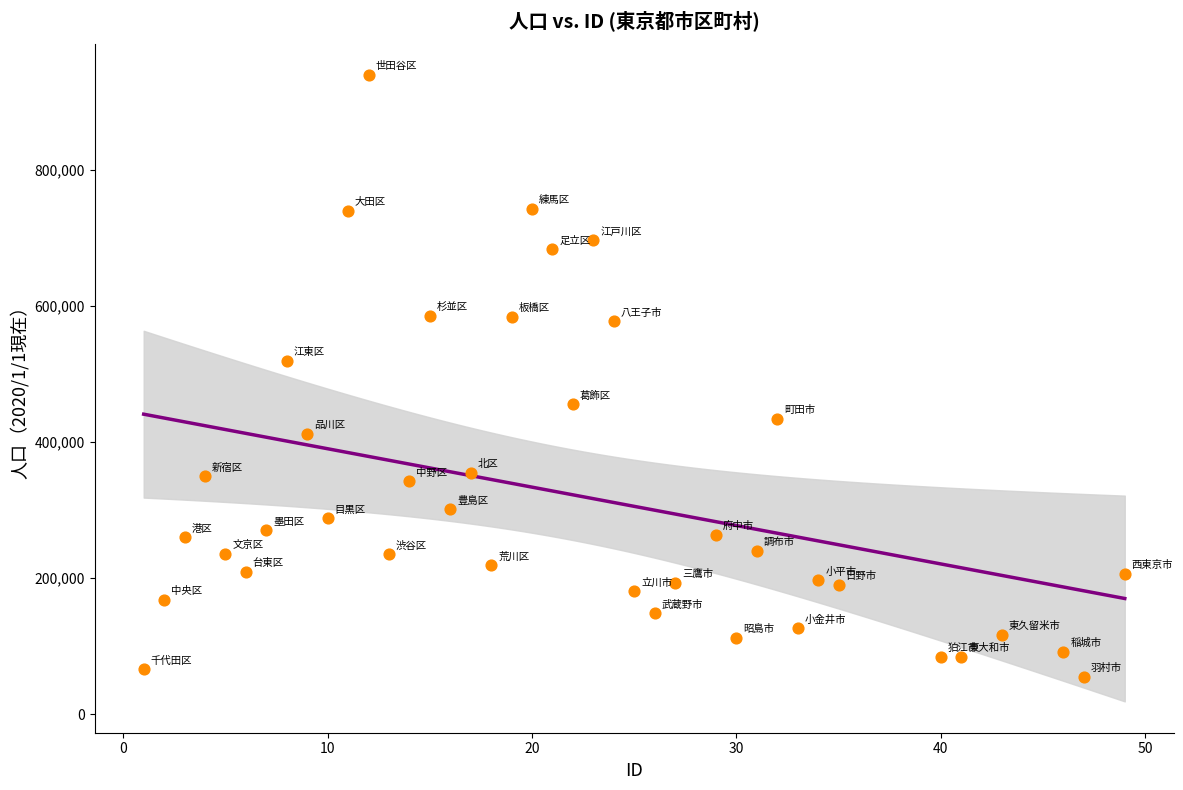

What is the range of Y values (max minus min)?

884390